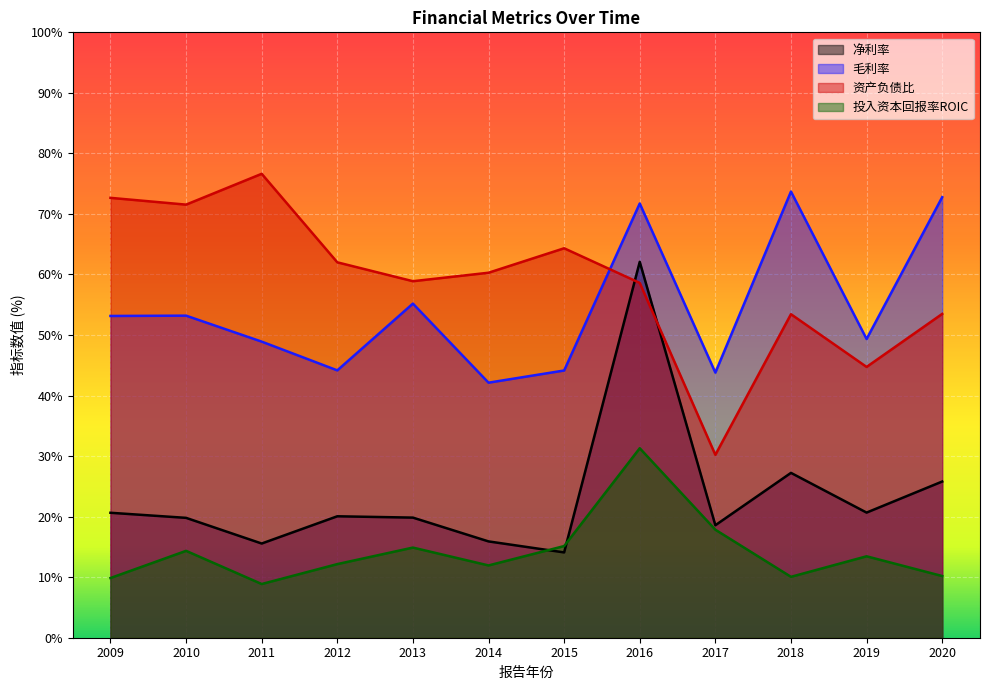

Reading left to right, what are all the values shown in this chart?

净利率: 20.6	19.8	15.6	20.1	19.8	15.9	14.1	62.1	18.6	27.2	20.7	25.8
毛利率: 53.1	53.2	48.9	44.2	55.2	42.1	44.1	71.7	43.8	73.7	49.3	72.8
资产负债比: 72.7	71.5	76.6	62.0	58.9	60.3	64.3	58.6	30.2	53.4	44.7	53.5
投入资本回报率ROIC: 9.9	14.3	8.9	12.2	14.9	11.9	15.1	31.3	17.8	10.1	13.4	10.2